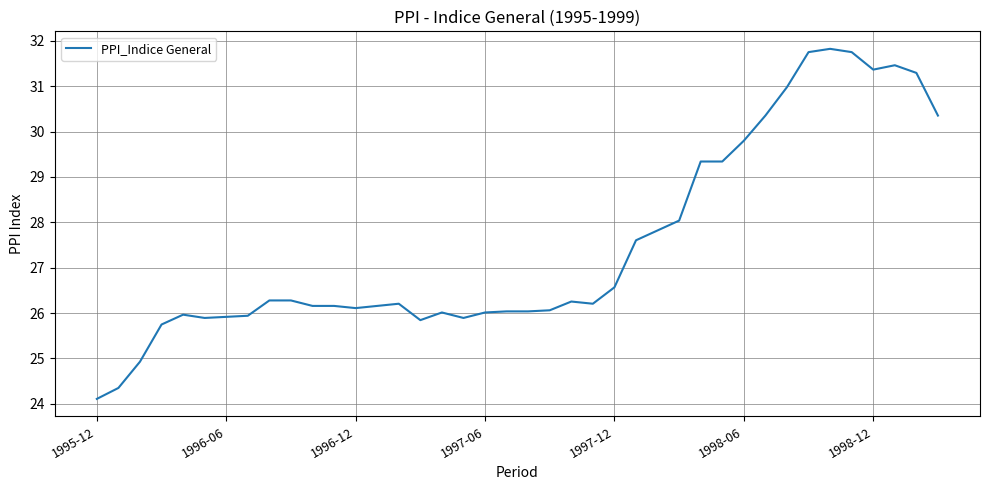

What is the greatest value displayed?

31.8